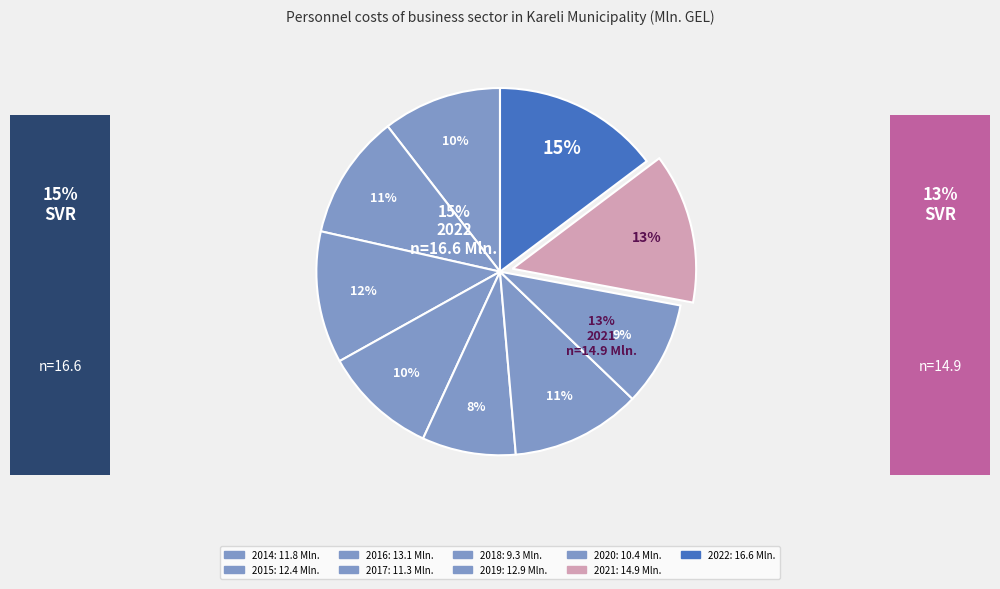

True or false: 2018 accounts for 8% of the total.

True